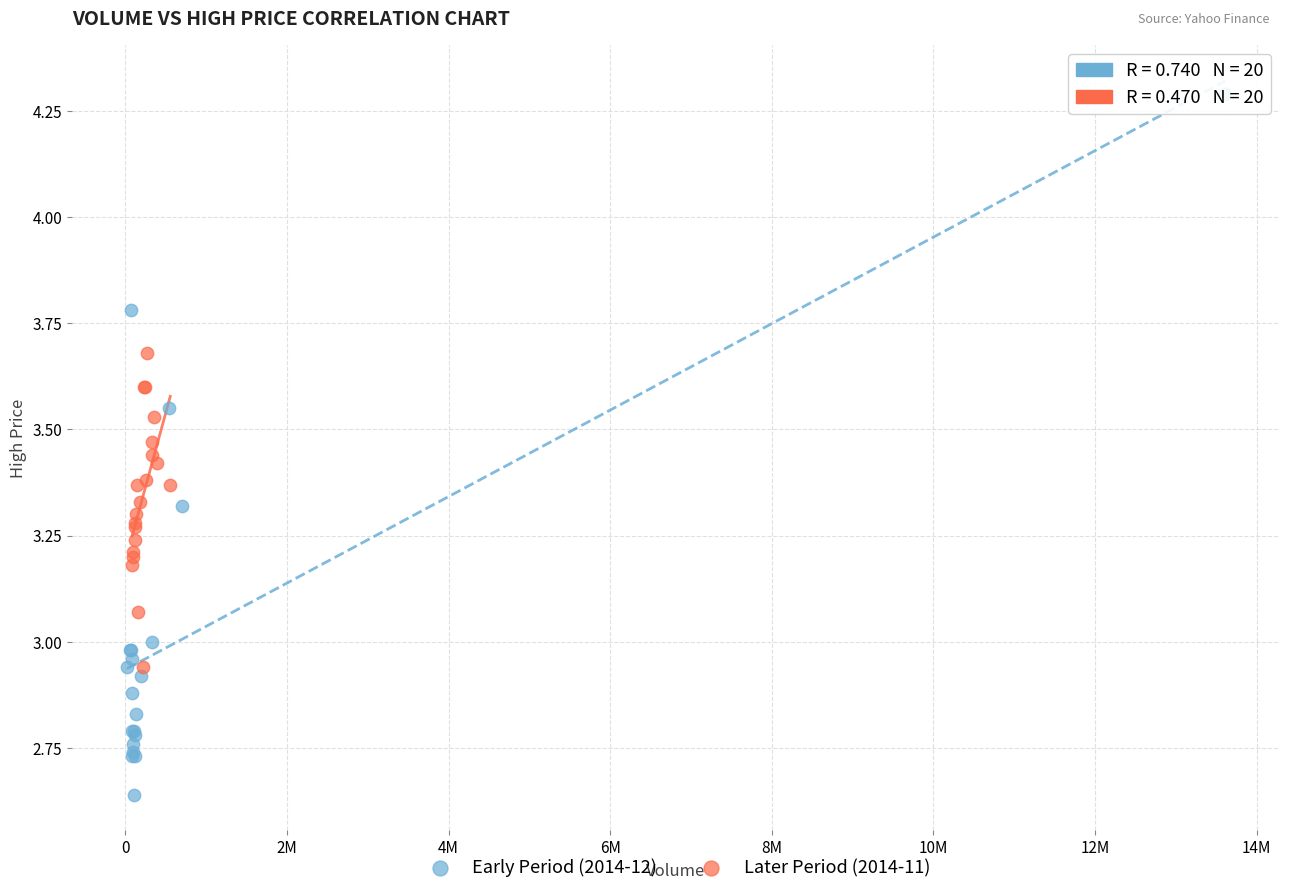

Which series has the largest Y range (max minus min)?

Early Period (2014-12)